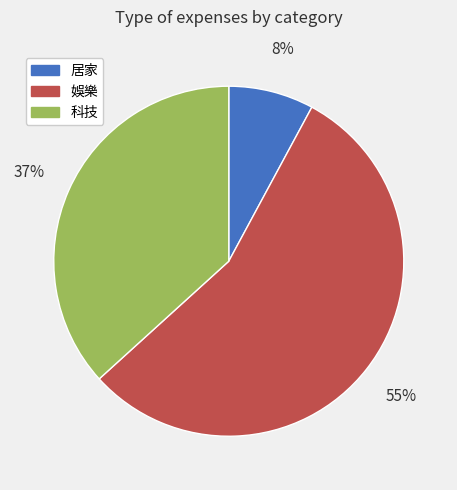

Rank the categories by value from lowest to highest.

居家, 科技, 娛樂